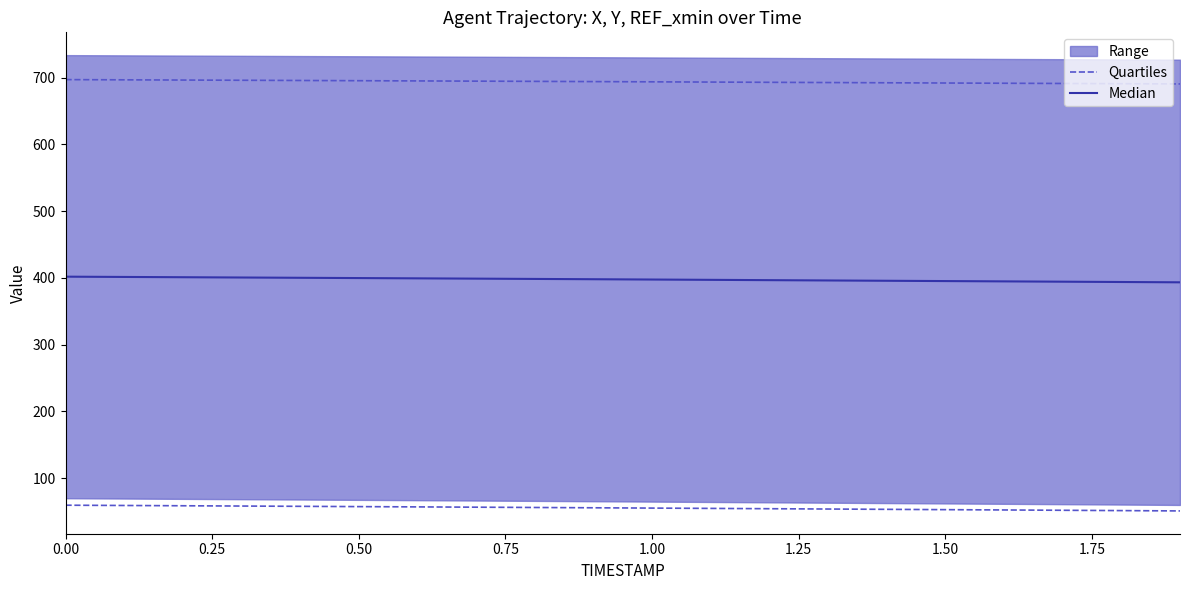

What is the average value of the Median series?

397.7